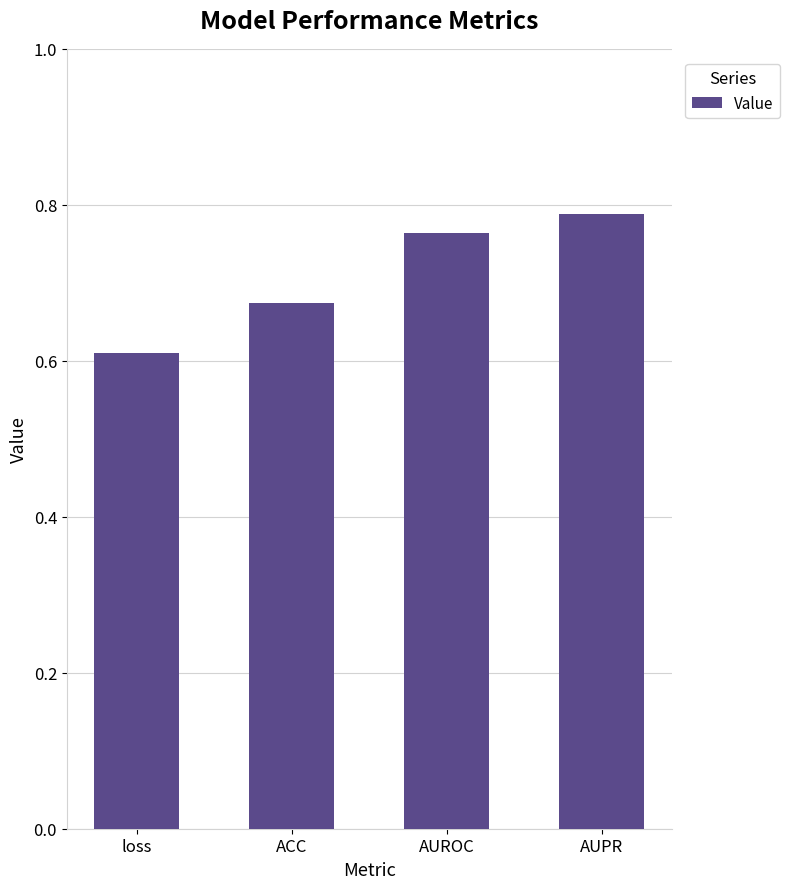

What is the change in value from loss to ACC?

+0.1